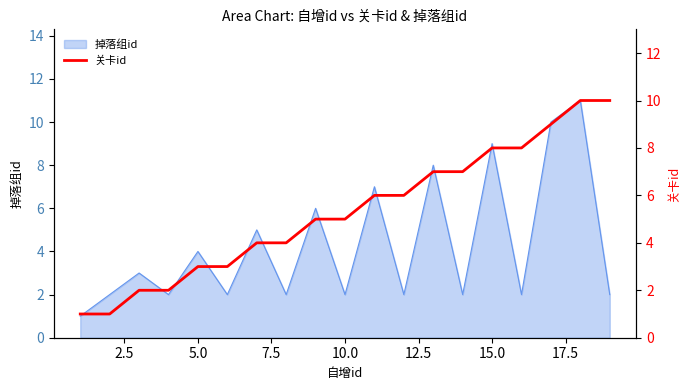

What is the maximum value for 掉落组id?

11